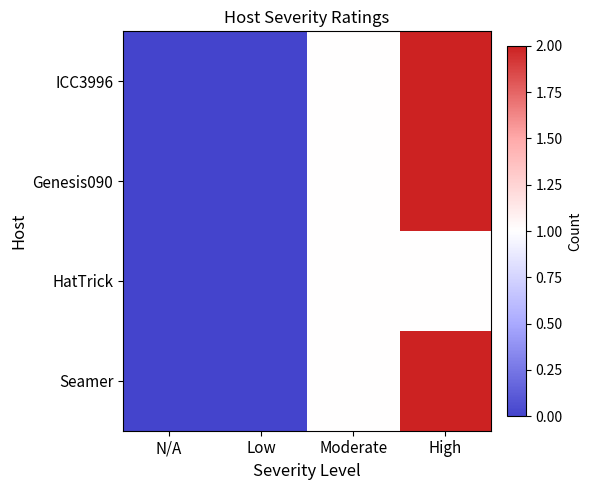

How many series are shown in this chart?

4